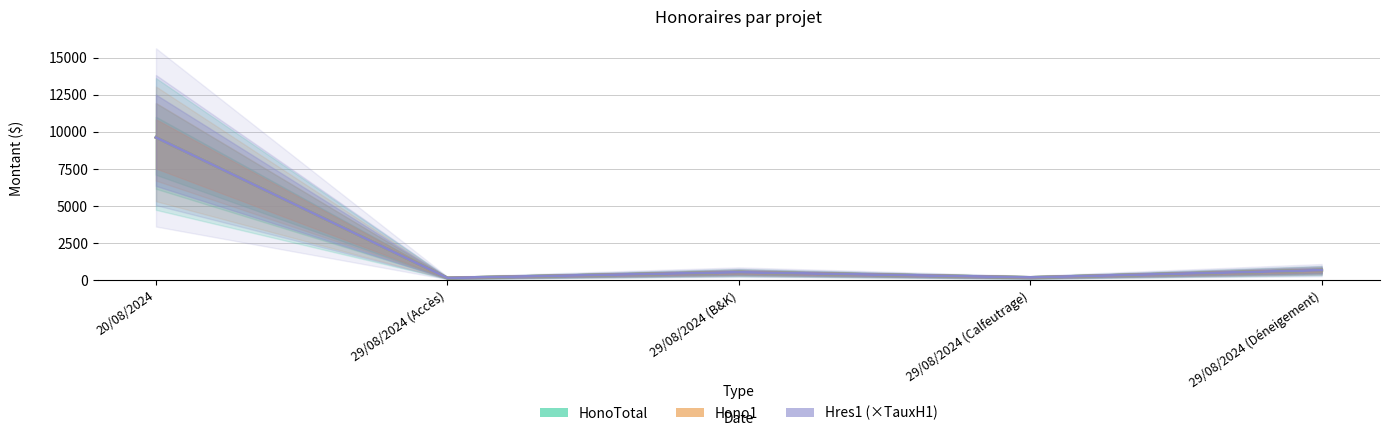

Rank the series at 29/08/2024 (Calfeutrage) from lowest to highest value.

HonoTotal, Hono1, Hres1 (×TauxH1)